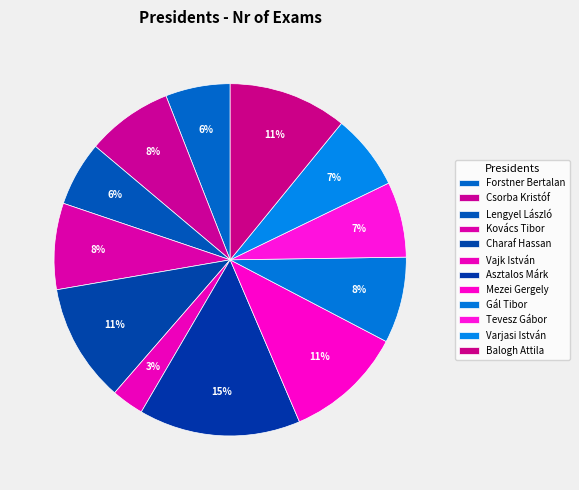

How many slices are in this pie chart?

12